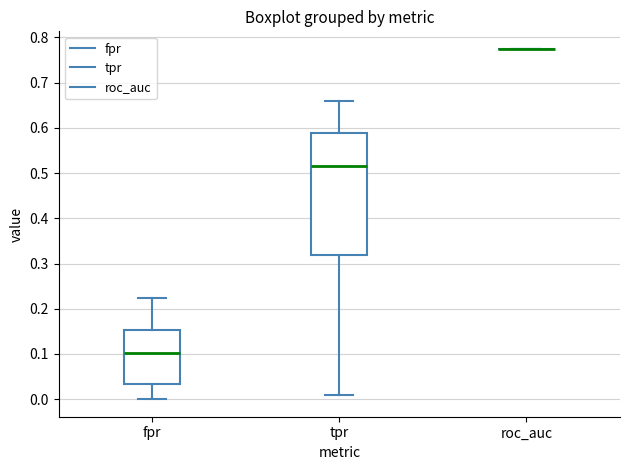

Reading left to right, transcribe this box plot: for each box, give where its median line is, the range the box spans, and where its two whiskers end, as read against the y-axis. The values are not printed on the chart, so give them approximately, as read against the axis.

fpr: median 0.10, box 0.03 to 0.15, whiskers 0.00 to 0.22
tpr: median 0.52, box 0.32 to 0.59, whiskers 0.01 to 0.66
roc_auc: box collapsed to a line at 0.77, whiskers 0.77 to 0.77